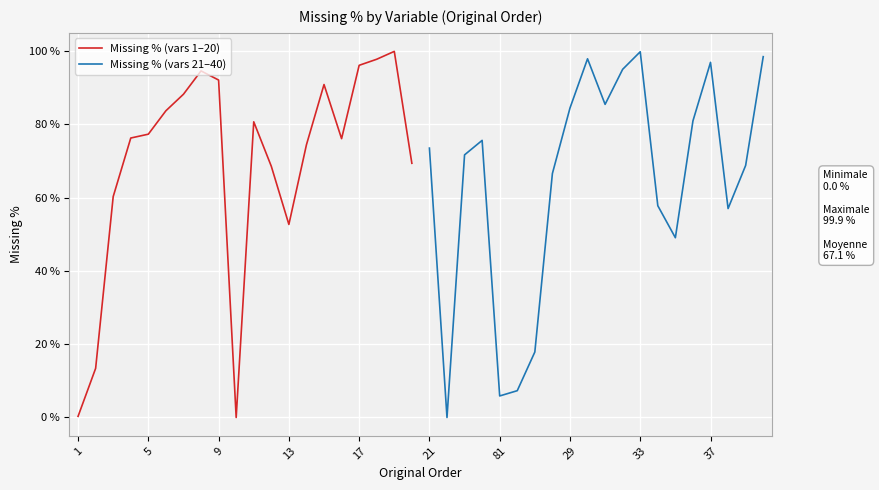

Where is Missing % (vars 1–20) nearest to the value 49?

13